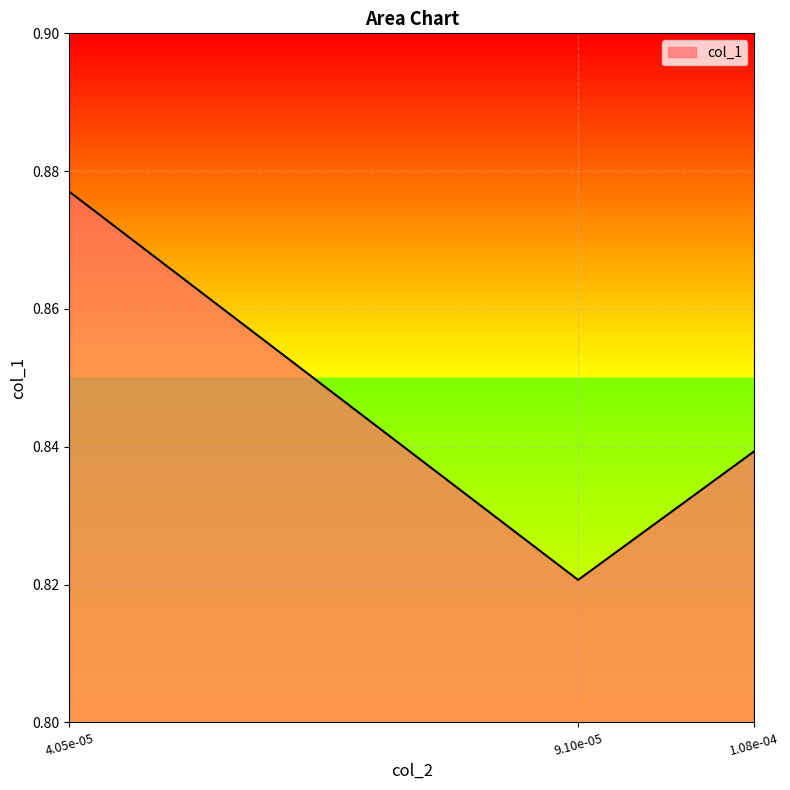

Rank the categories by value from highest to lowest.

4.05e-05, 1.08e-04, 9.10e-05